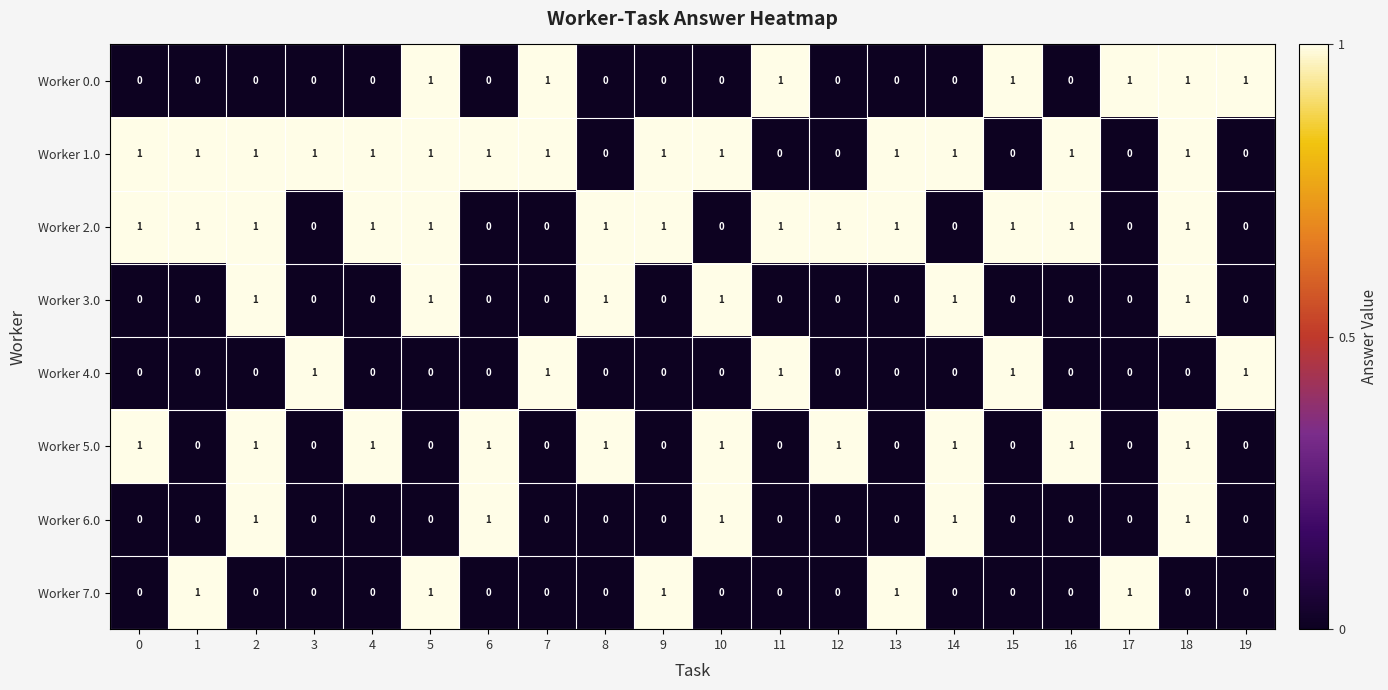

How many series are shown in this chart?

8